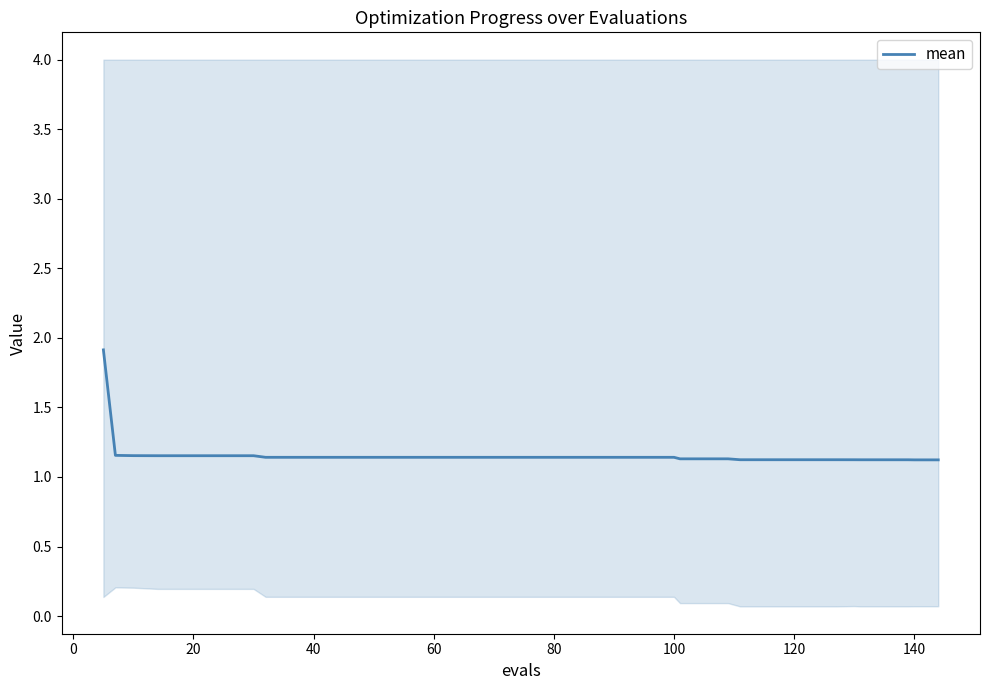

The mean series shows 1.8 at 40. True or false?

False